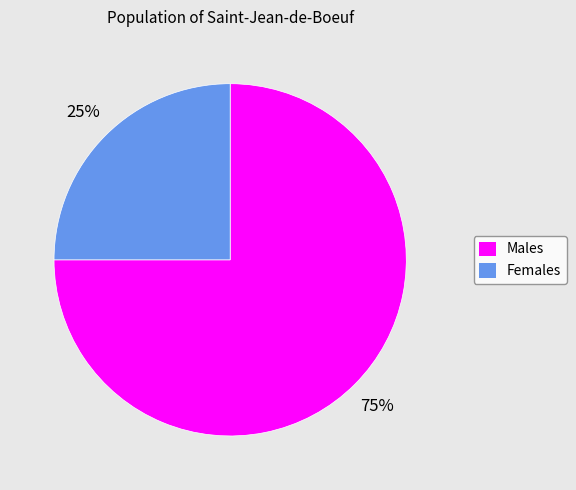

What is the ratio of the value at Females to the value at Males?

0.3